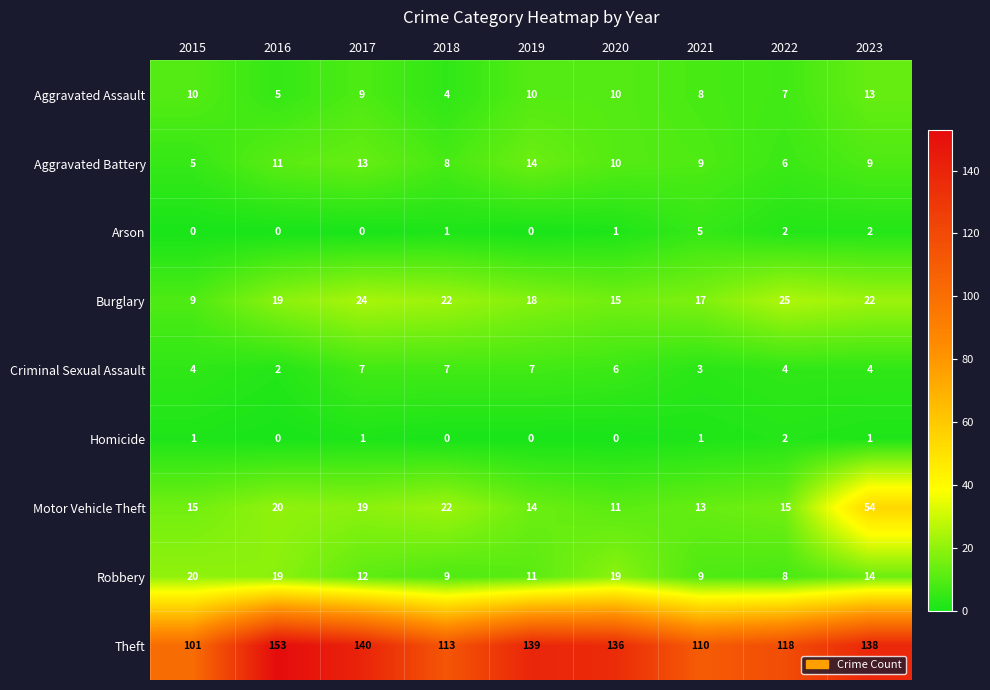

Is it true that Robbery equals 3 at 2021?

False